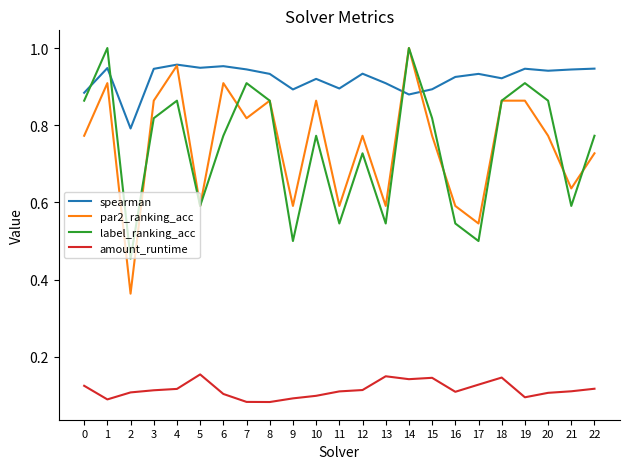

At 13, list the series in order from largest to smallest.

spearman, par2_ranking_acc, label_ranking_acc, amount_runtime